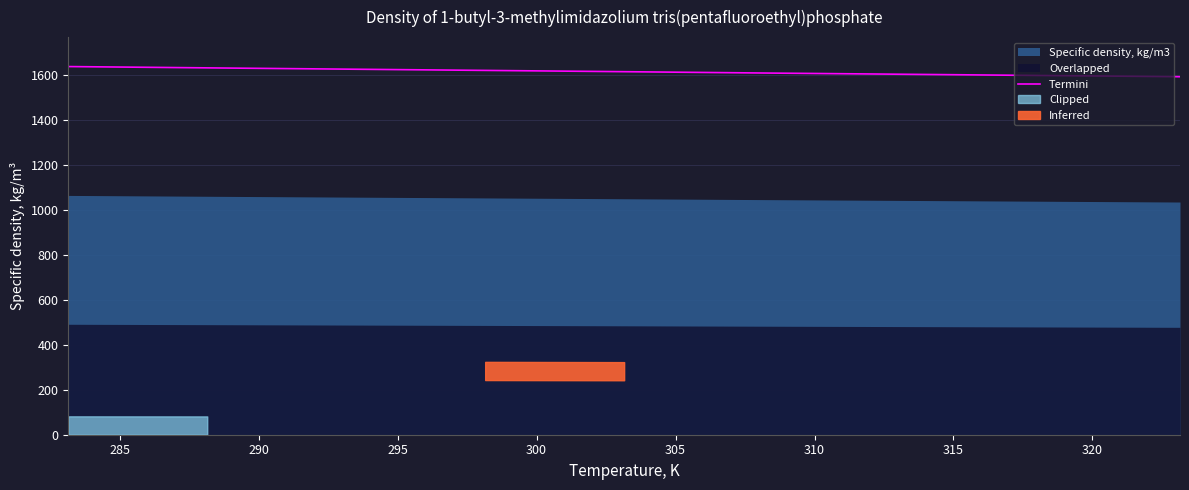

What is the maximum value for Termini?

1637.4